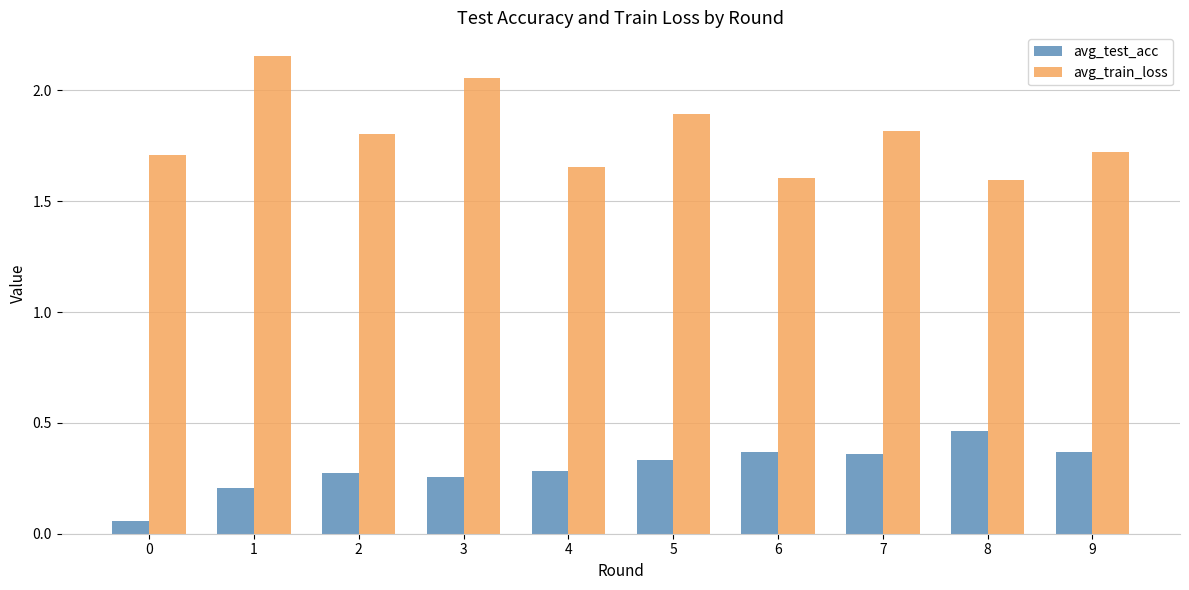

What is the sum of all avg_test_acc values?

3.0